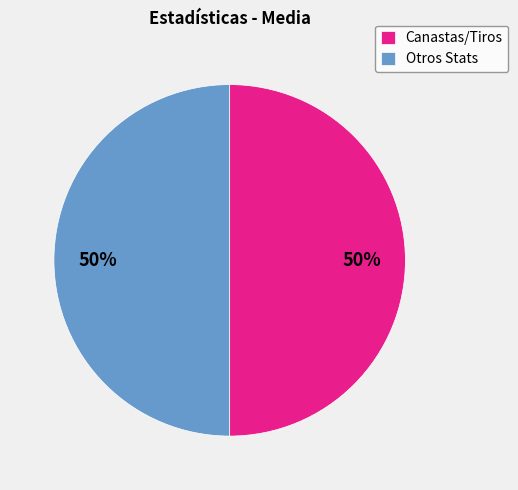

Is it true that Otros Stats is 44% of the pie?

False